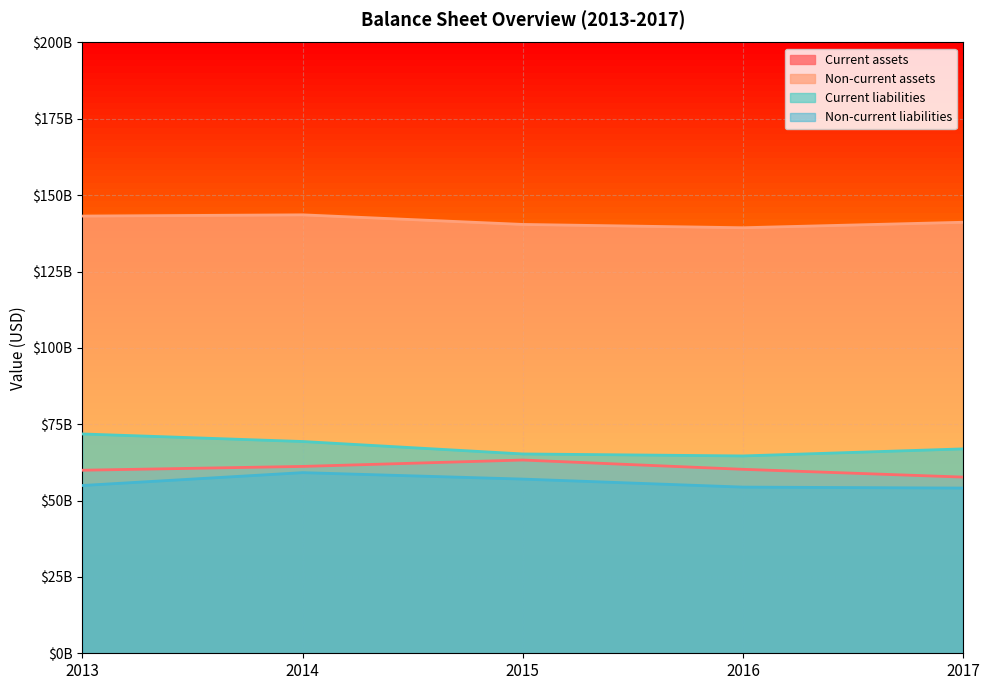

List the series in order of their peak value, lowest first.

Non-current liabilities, Current assets, Current liabilities, Non-current assets